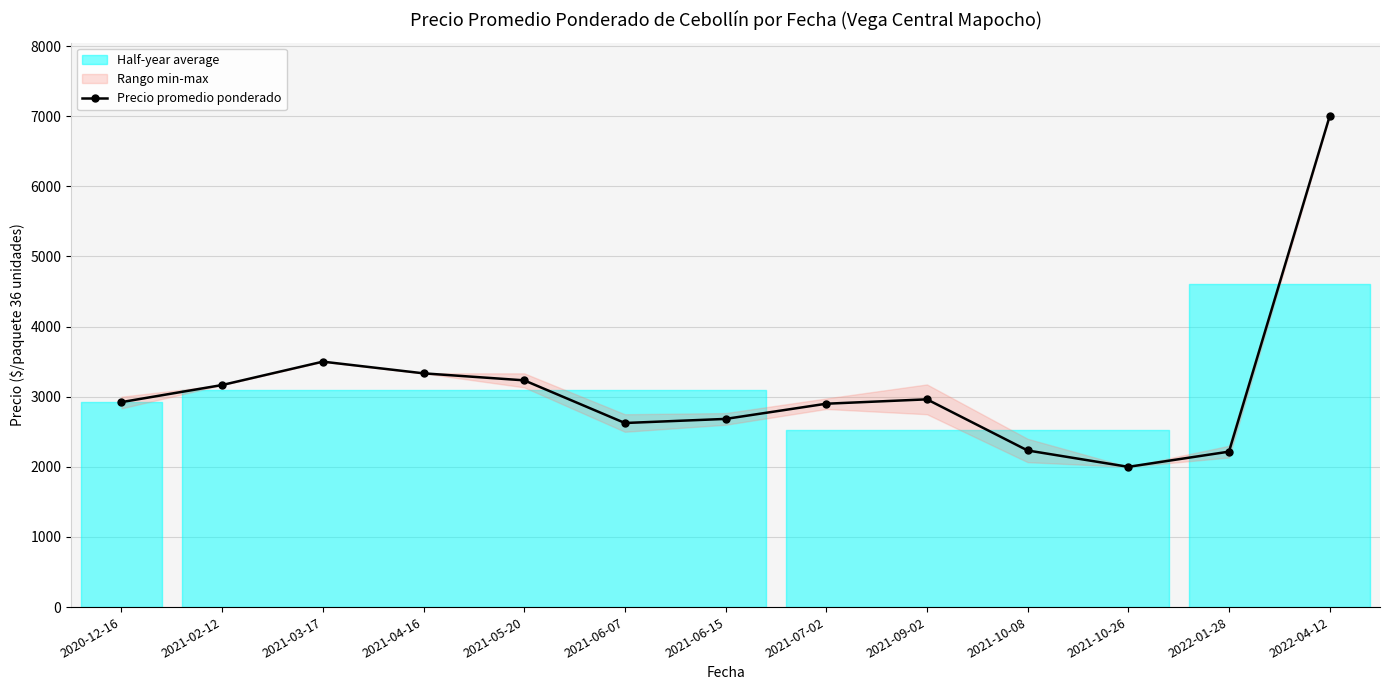

What is the label of the 1st point from the right?

2022-04-12